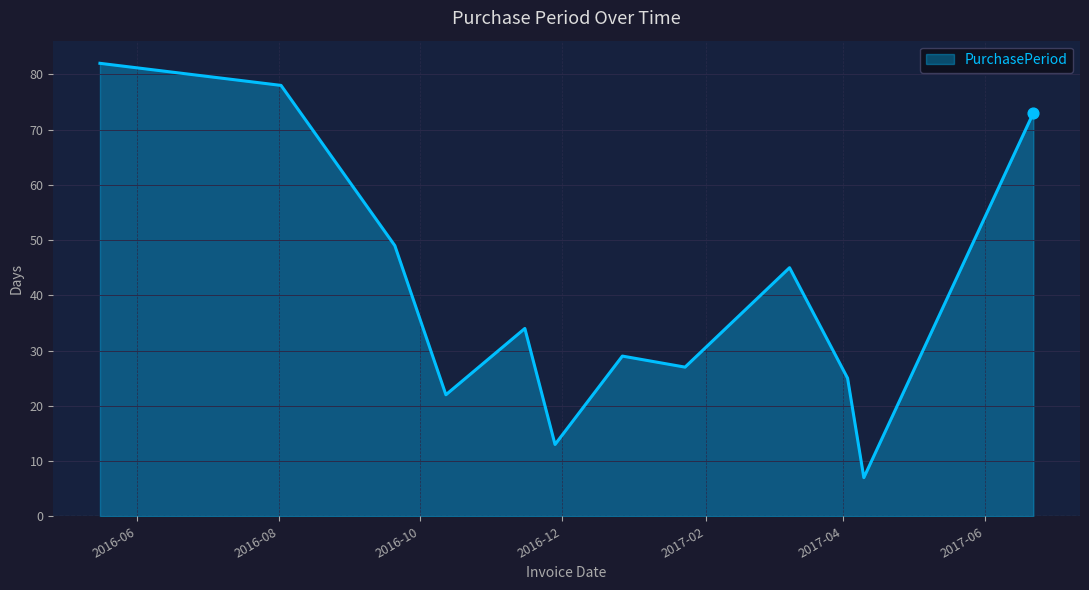

What is the difference between the maximum and minimum values?

75